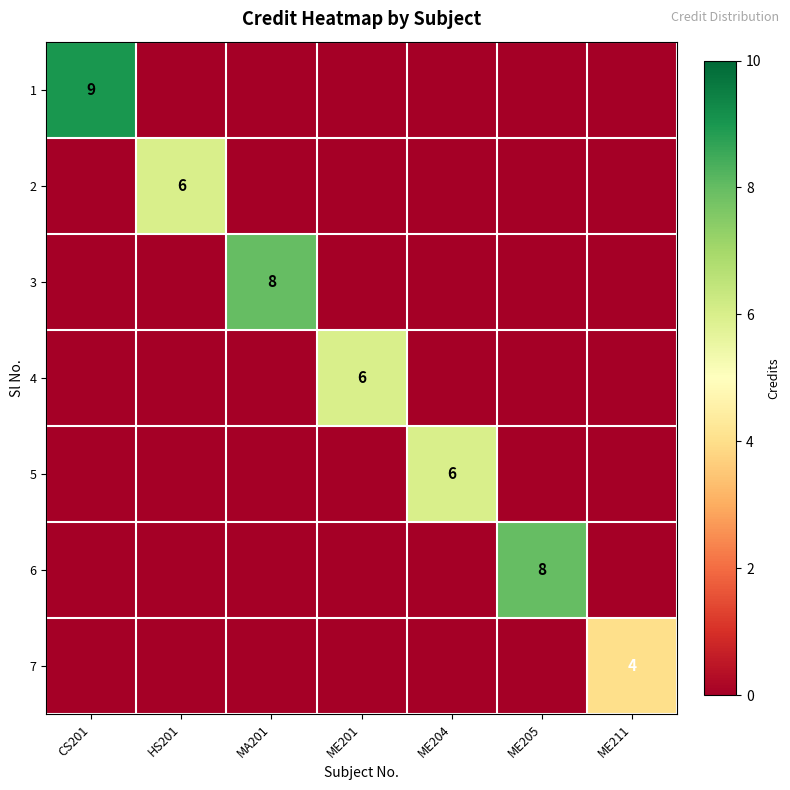

At which category does the chart reach its peak across all series?

CS201